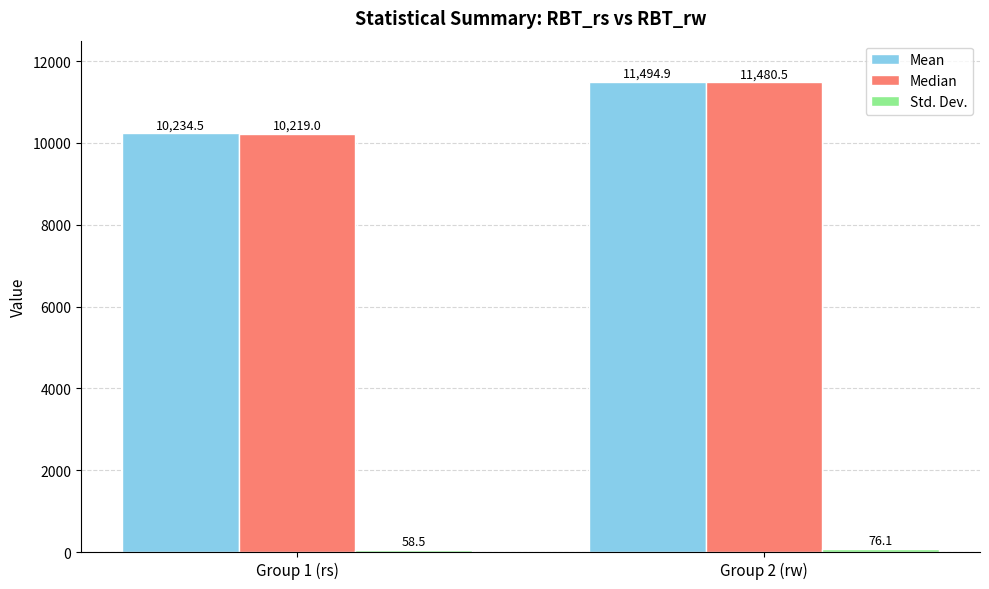

What is the total value across all series at Group 2 (rw)?

23051.4